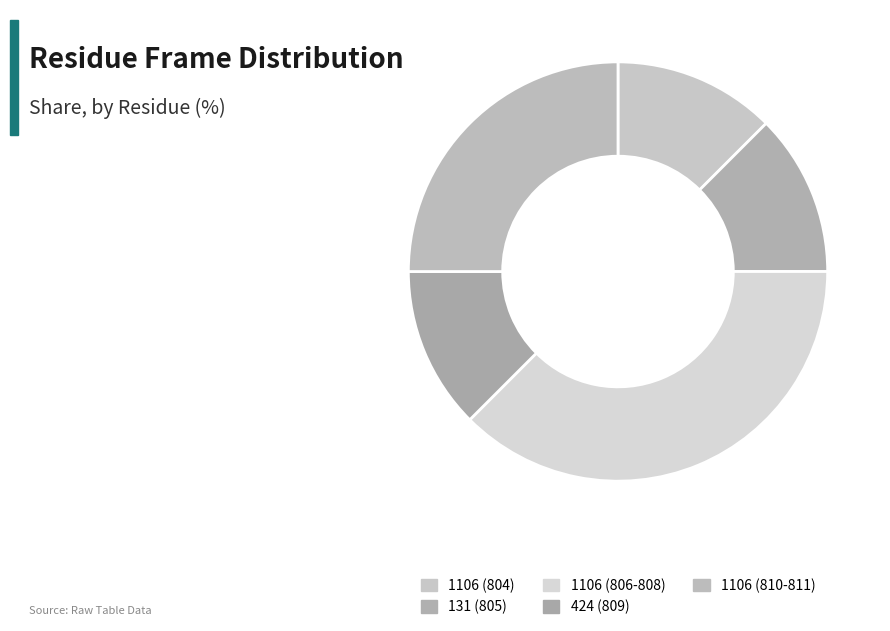

Which has a higher value, 424 (809) or 1106 (806-808)?

1106 (806-808)